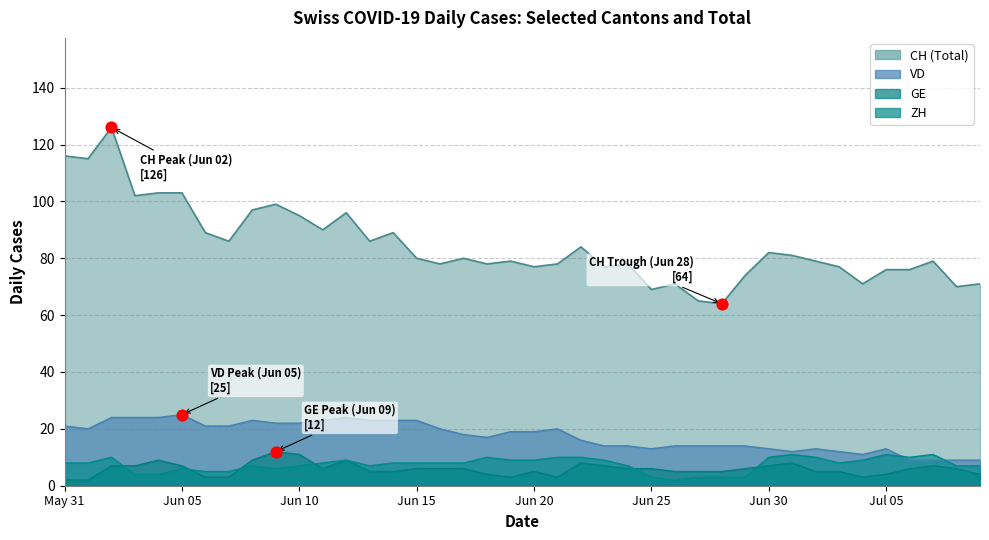

Which series reaches the minimum Y coordinate?

ZH